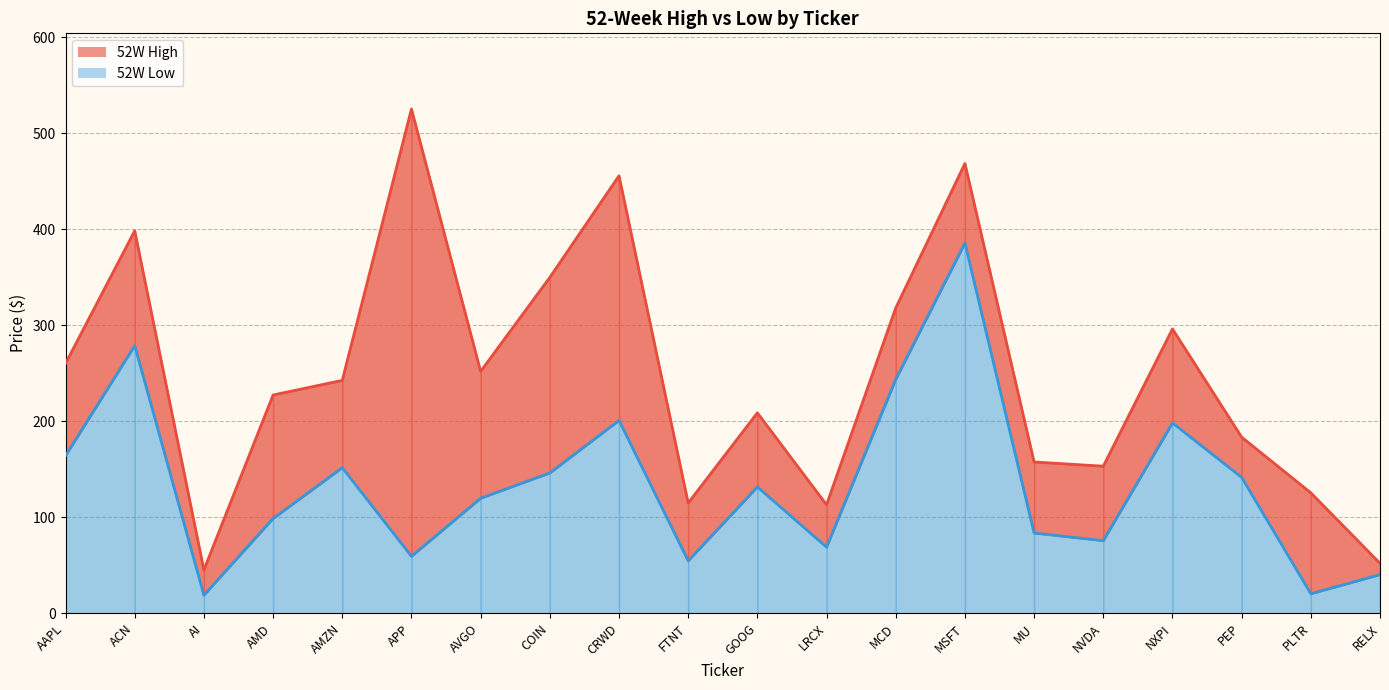

Reading left to right, transcribe all the data shown in this chart.

52W High: 260.1	398.4	45.1	227.3	242.5	525.1	251.9	349.8	455.6	114.8	208.7	113.0	317.9	468.4	157.5	153.1	296.1	183.4	125.4	52.0
52W Low: 164.1	278.7	18.9	98.7	151.6	59.3	119.8	146.1	200.8	54.6	131.6	68.9	243.5	385.6	83.5	75.6	198.2	141.5	20.3	40.2